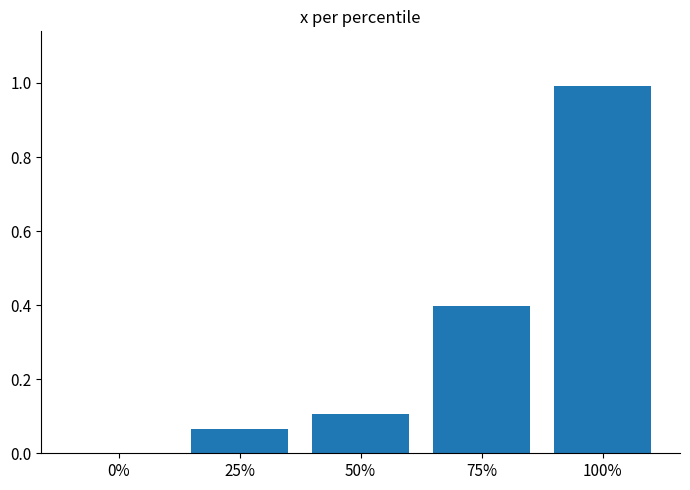

What is the maximum value shown in the chart?

1.0